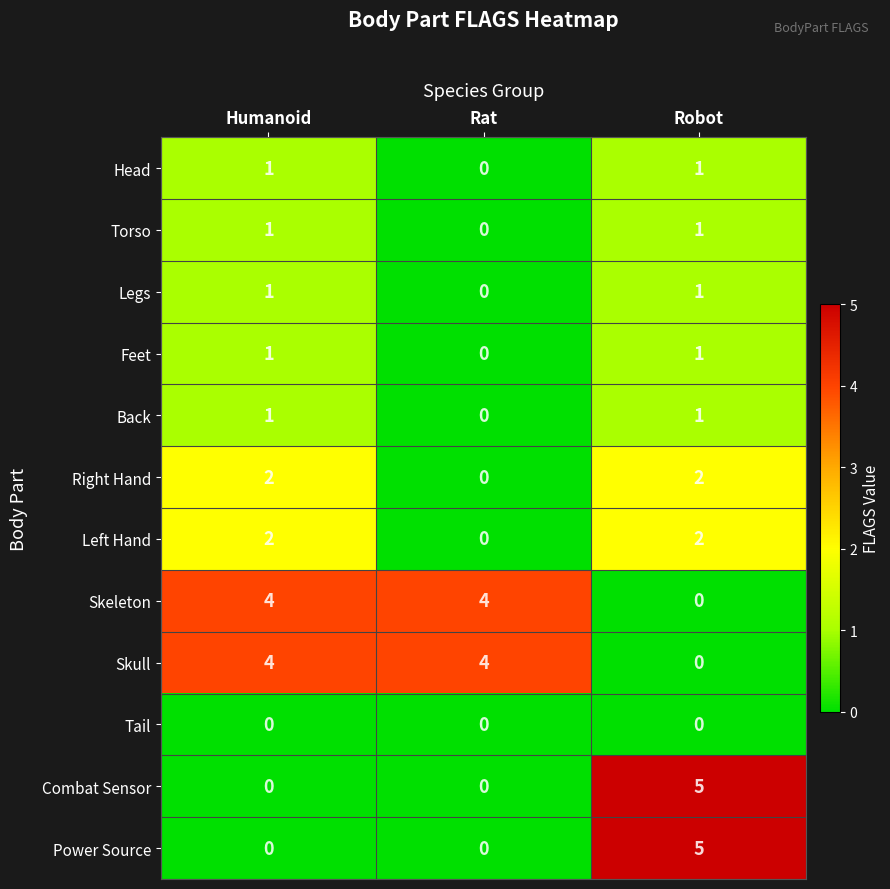

Count the number of categories in the chart.

3